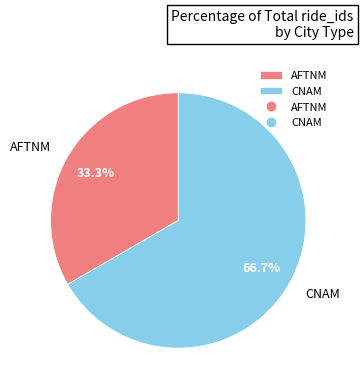

Approximately how many times larger is the value at CNAM compared to AFTNM?

2.0